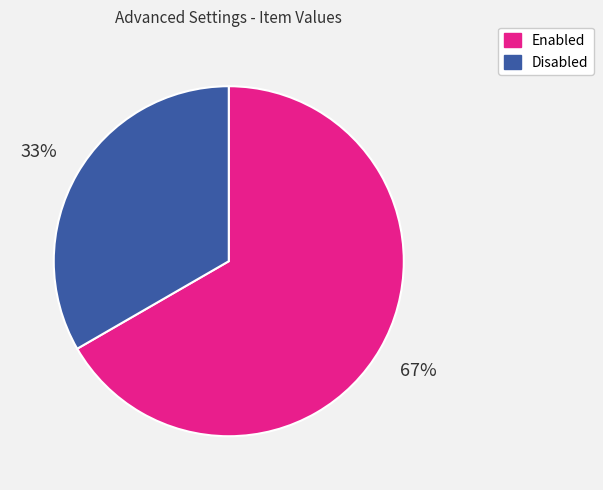

To the nearest percent, what is the combined percentage of Enabled and Disabled?

100%